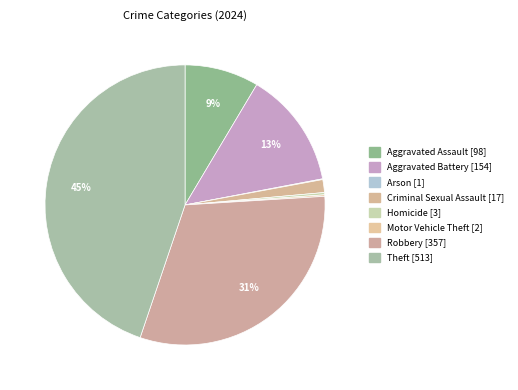

Rank the categories by value from highest to lowest.

Theft, Robbery, Aggravated Battery, Aggravated Assault, Criminal Sexual Assault, Homicide, Motor Vehicle Theft, Arson